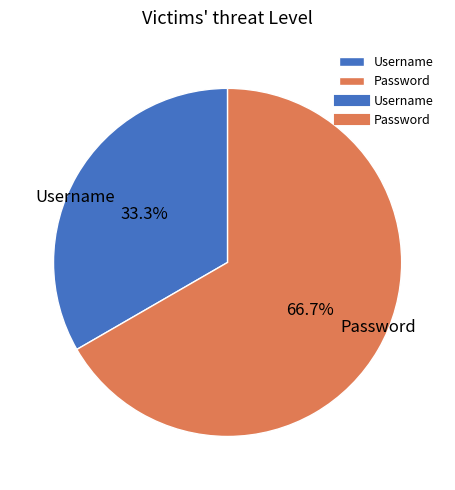

To the nearest percent, what is the difference between the largest and smallest slice percentages?

33%